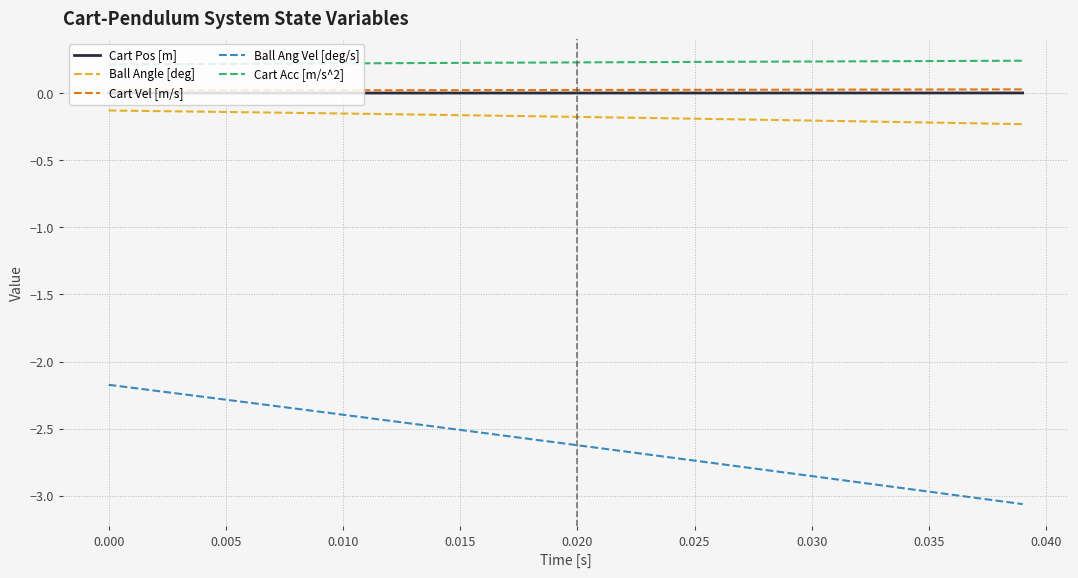

True or false: Ball Angle [deg] and Cart Vel [m/s] intersect in this chart.

False